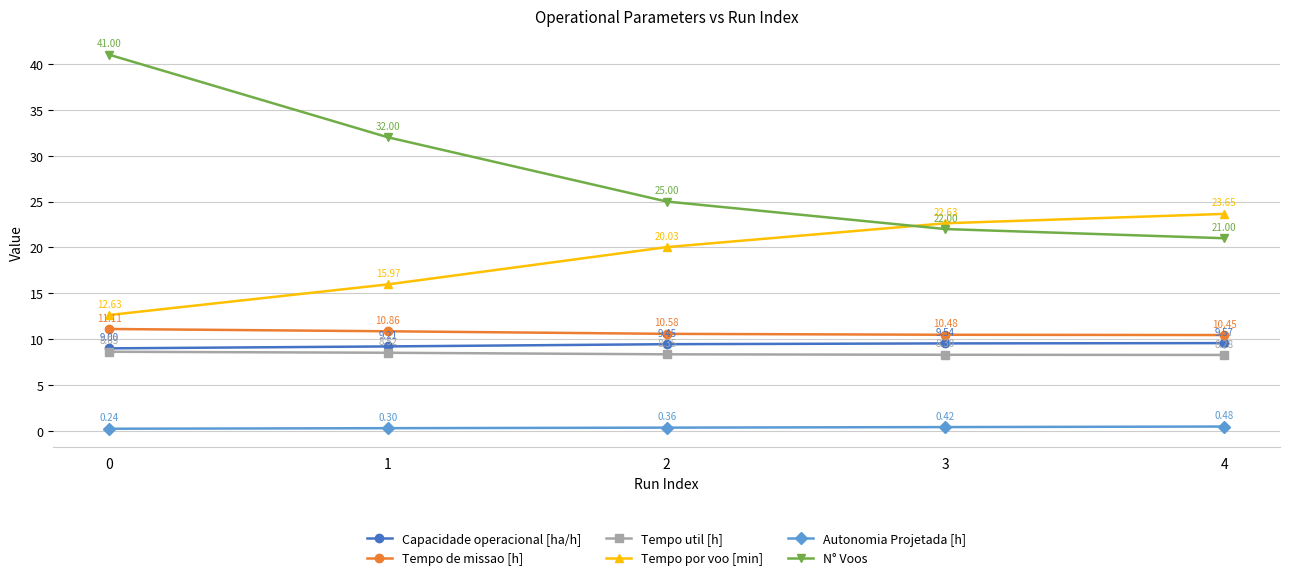

List the labels in order of Tempo util [h] value, largest first.

0, 1, 2, 3, 4